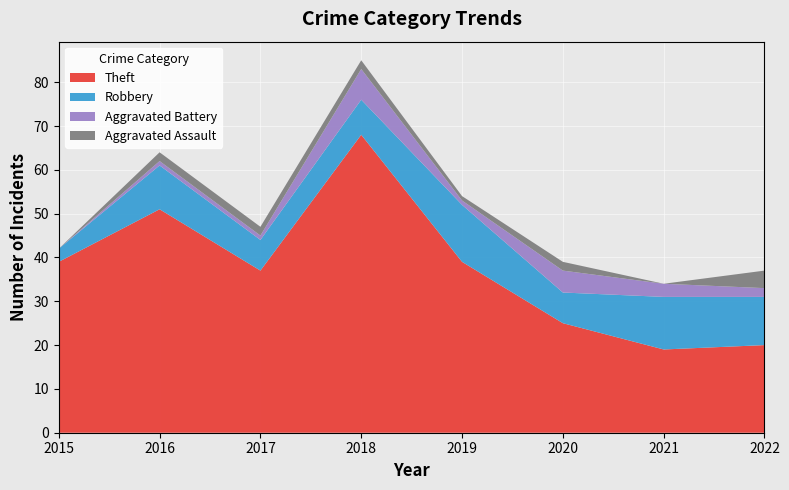

Reading right to left, list all the values displayed in this chart.

Theft: 20	19	25	39	68	37	51	39
Robbery: 11	12	7	13	8	7	10	3
Aggravated Battery: 2	3	5	1	7	1	1	0
Aggravated Assault: 4	0	2	1	2	2	2	0